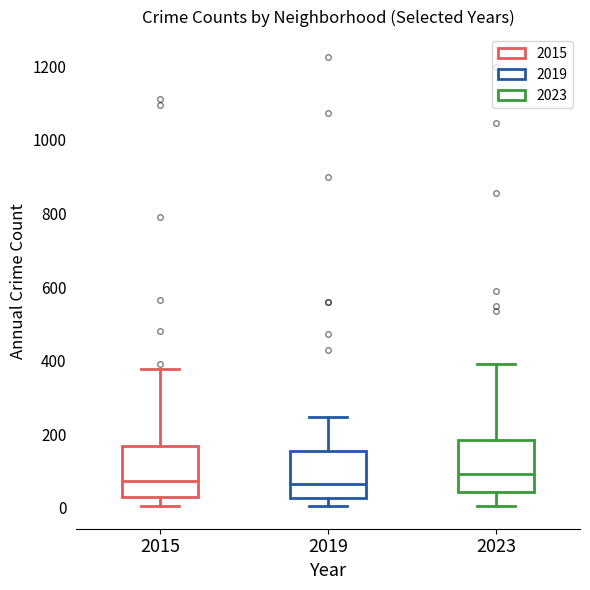

Reading left to right, transcribe this box plot: for each box, give where its median line is, the range the box spans, and where its two whiskers end, as read against the y-axis. The values are not printed on the chart, so give them approximately, as read against the axis.

2015: median 80, box 20 to 160, whiskers 0 to 380
2019: median 60, box 20 to 160, whiskers 0 to 240
2023: median 100, box 40 to 180, whiskers 0 to 400